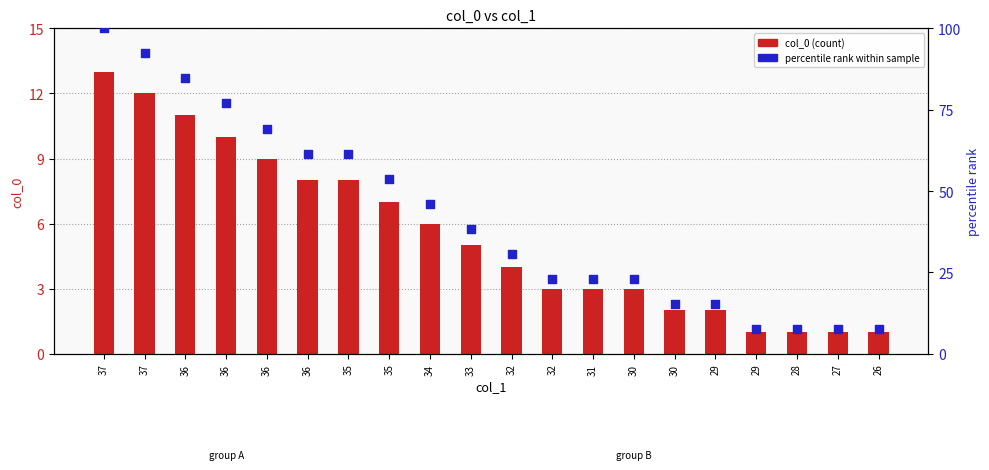

At which category is the sum across all series the highest?

37